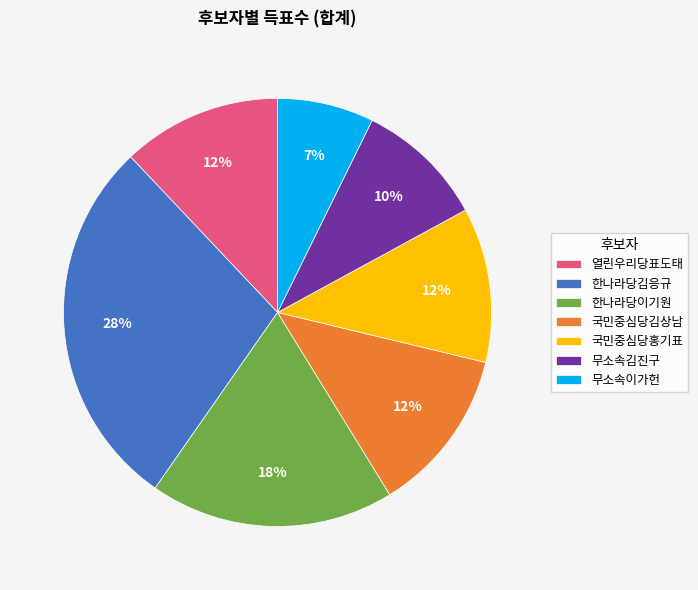

To the nearest percent, what is the average slice percentage?

14%